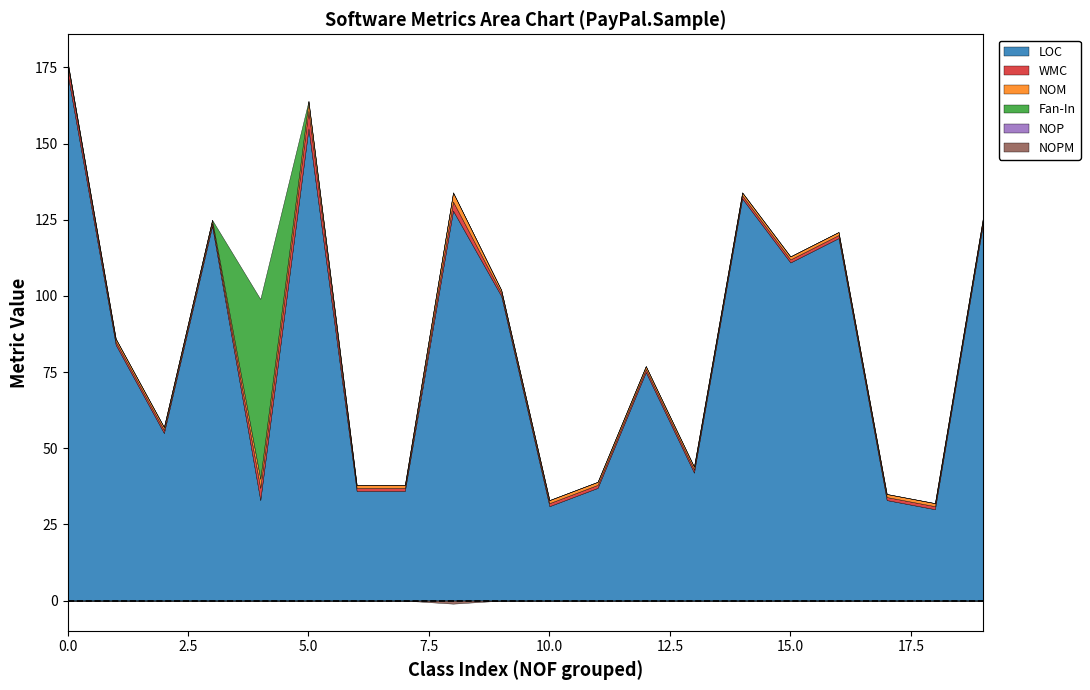

What is the average value of the NOM series?

1